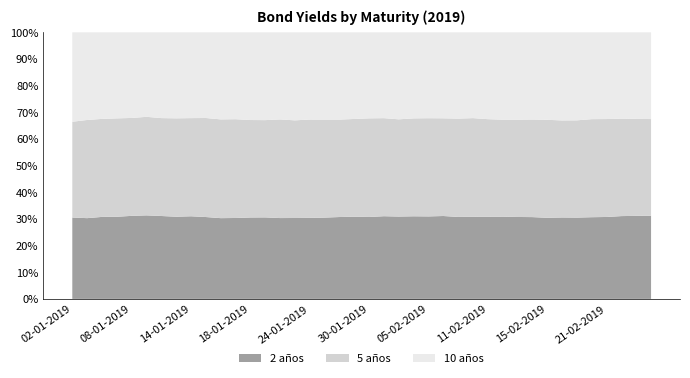

Reading left to right, list all the values displayed in this chart.

2 años: 02-01-2019=2.4	03-01-2019=2.5	04-01-2019=2.5	07-01-2019=2.5	08-01-2019=2.6	09-01-2019=2.6	10-01-2019=2.6	11-01-2019=2.6	14-01-2019=2.6	15-01-2019=2.6	16-01-2019=2.6	17-01-2019=2.6	18-01-2019=2.6	21-01-2019=2.6	22-01-2019=2.6	23-01-2019=2.6	24-01-2019=2.6	25-01-2019=2.6	28-01-2019=2.6	29-01-2019=2.6	30-01-2019=2.6	31-01-2019=2.6	01-02-2019=2.7	04-02-2019=2.6	05-02-2019=2.7	06-02-2019=2.7	07-02-2019=2.7	08-02-2019=2.7	11-02-2019=2.6	12-02-2019=2.6	13-02-2019=2.6	14-02-2019=2.6	15-02-2019=2.5	18-02-2019=2.6	19-02-2019=2.5	20-02-2019=2.5	21-02-2019=2.6	22-02-2019=2.6	25-02-2019=2.6	26-02-2019=2.6
5 años: 02-01-2019=2.9	03-01-2019=3.0	04-01-2019=3.0	07-01-2019=3.0	08-01-2019=3.0	09-01-2019=3.1	10-01-2019=3.1	11-01-2019=3.1	14-01-2019=3.1	15-01-2019=3.1	16-01-2019=3.1	17-01-2019=3.1	18-01-2019=3.1	21-01-2019=3.1	22-01-2019=3.2	23-01-2019=3.1	24-01-2019=3.2	25-01-2019=3.1	28-01-2019=3.1	29-01-2019=3.1	30-01-2019=3.1	31-01-2019=3.1	01-02-2019=3.1	04-02-2019=3.1	05-02-2019=3.2	06-02-2019=3.2	07-02-2019=3.2	08-02-2019=3.2	11-02-2019=3.1	12-02-2019=3.0	13-02-2019=3.0	14-02-2019=3.1	15-02-2019=3.1	18-02-2019=3.0	19-02-2019=3.0	20-02-2019=3.1	21-02-2019=3.1	22-02-2019=3.1	25-02-2019=3.1	26-02-2019=3.0
10 años: 02-01-2019=2.7	03-01-2019=2.7	04-01-2019=2.6	07-01-2019=2.6	08-01-2019=2.6	09-01-2019=2.6	10-01-2019=2.7	11-01-2019=2.7	14-01-2019=2.7	15-01-2019=2.7	16-01-2019=2.8	17-01-2019=2.8	18-01-2019=2.8	21-01-2019=2.8	22-01-2019=2.8	23-01-2019=2.8	24-01-2019=2.8	25-01-2019=2.8	28-01-2019=2.8	29-01-2019=2.7	30-01-2019=2.7	31-01-2019=2.7	01-02-2019=2.8	04-02-2019=2.8	05-02-2019=2.8	06-02-2019=2.8	07-02-2019=2.8	08-02-2019=2.8	11-02-2019=2.7	12-02-2019=2.7	13-02-2019=2.7	14-02-2019=2.8	15-02-2019=2.8	18-02-2019=2.8	19-02-2019=2.8	20-02-2019=2.7	21-02-2019=2.7	22-02-2019=2.7	25-02-2019=2.7	26-02-2019=2.7